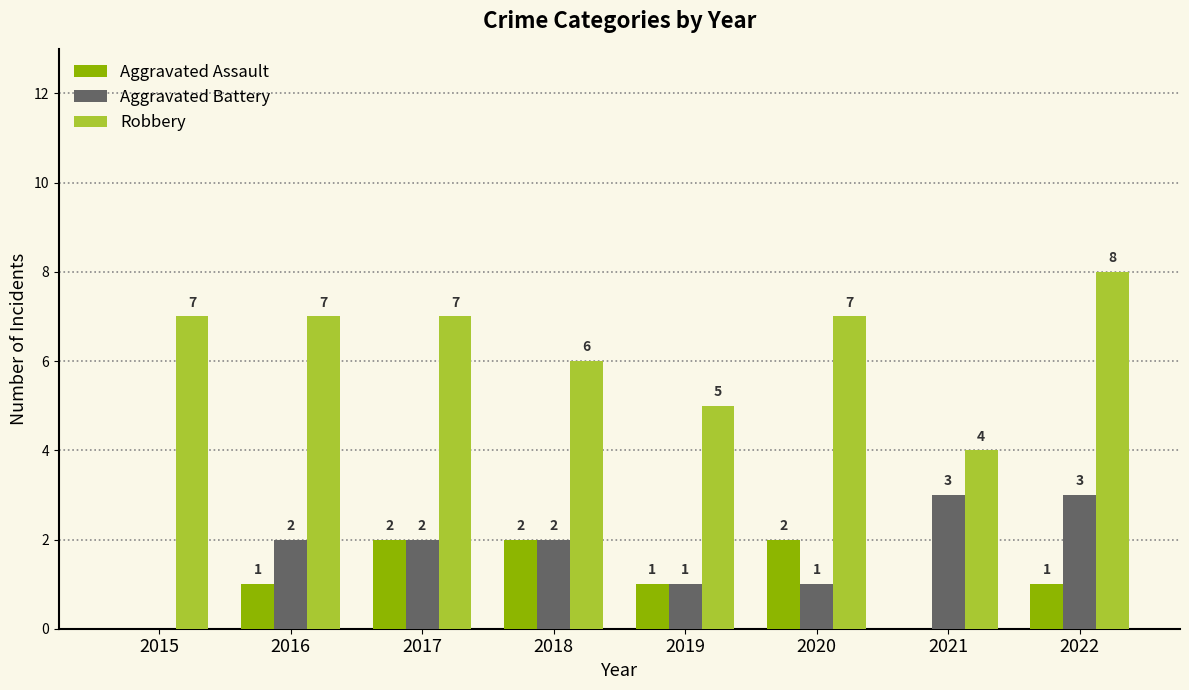

True or false: Aggravated Assault has a value of 1 at 2015.

False